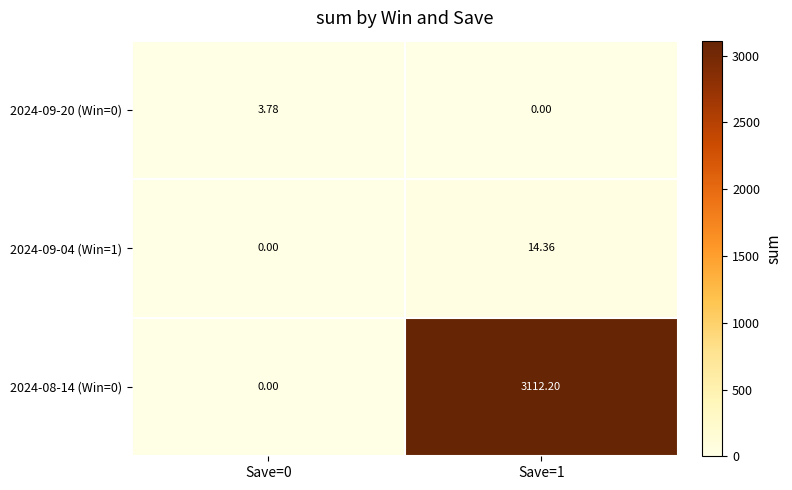

Is the value of 2024-09-20 (Win=0) at Save=0 greater than the value of 2024-09-04 (Win=1) at Save=0?

Yes